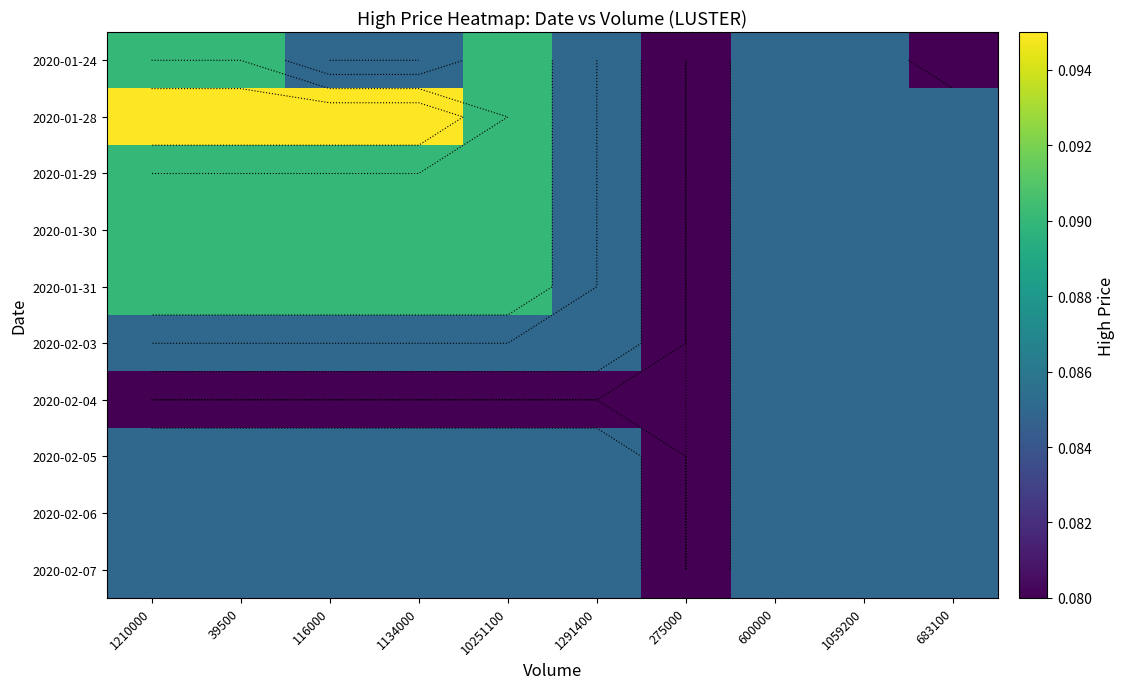

How many 2020-02-07 values are between 0 and 1?

10